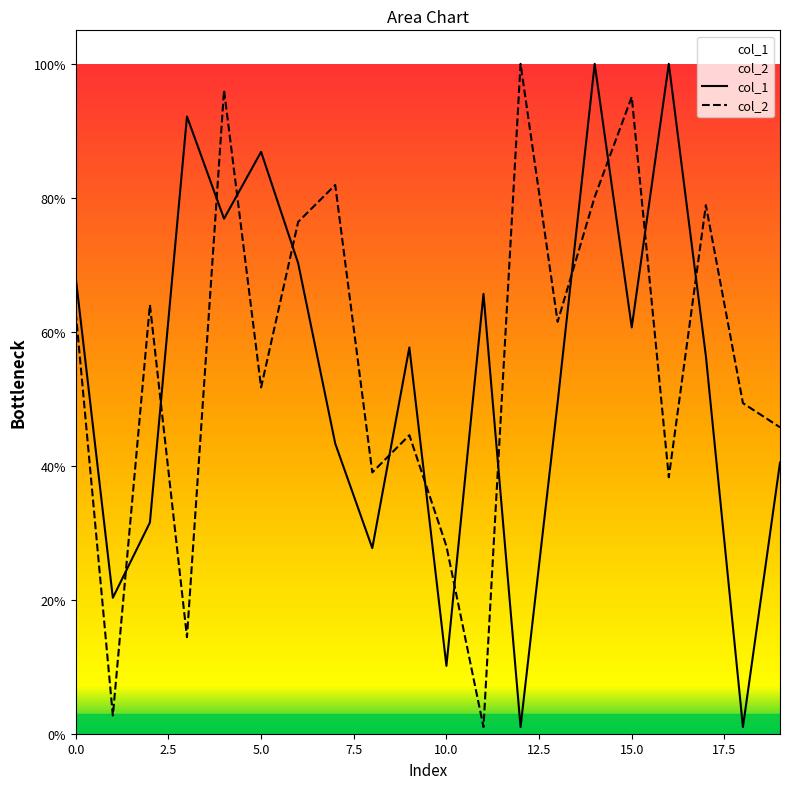

What is the difference between the maximum and minimum values in the col_1 series?

99.0